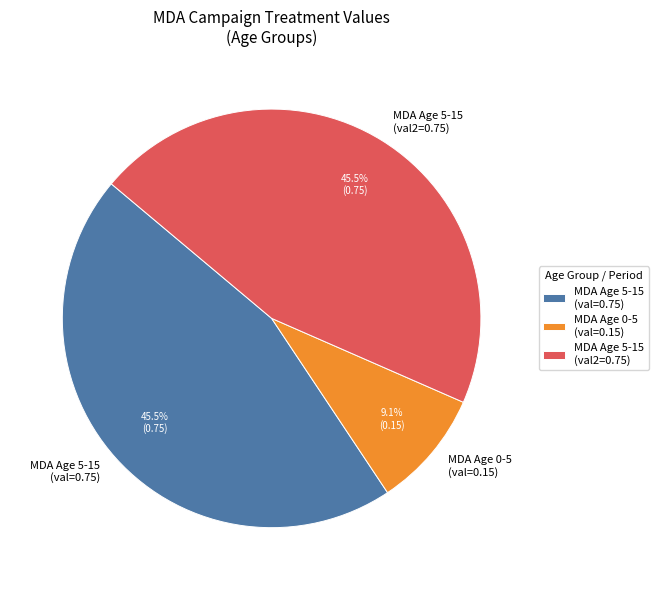

What percentage is NOT represented by MDA Age 5-15 (val2=0.75)?

54.5%